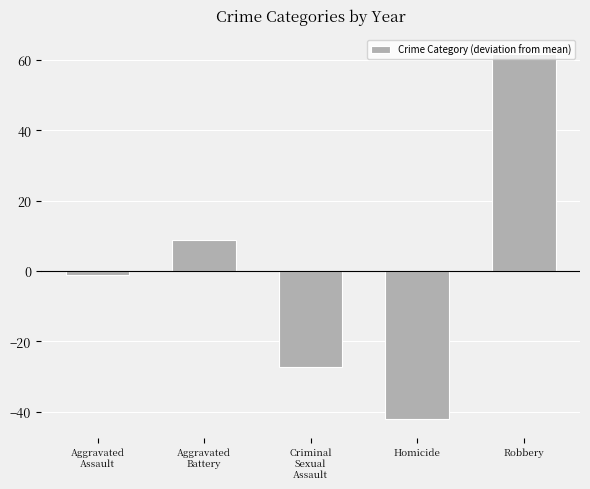

List the labels in order of value, smallest first.

Homicide, Criminal
Sexual
Assault, Aggravated
Assault, Aggravated
Battery, Robbery